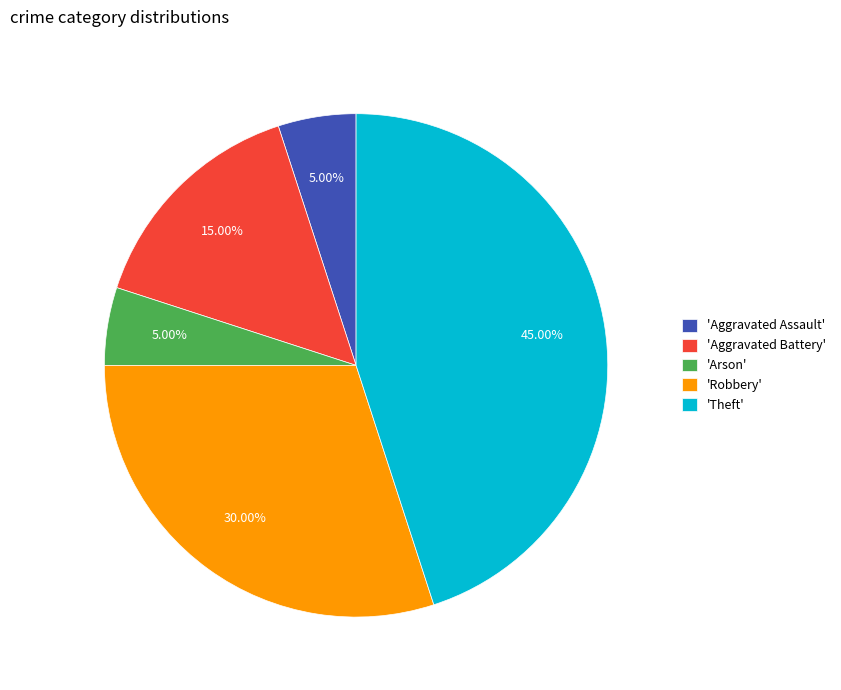

How many segments does this pie chart have?

5